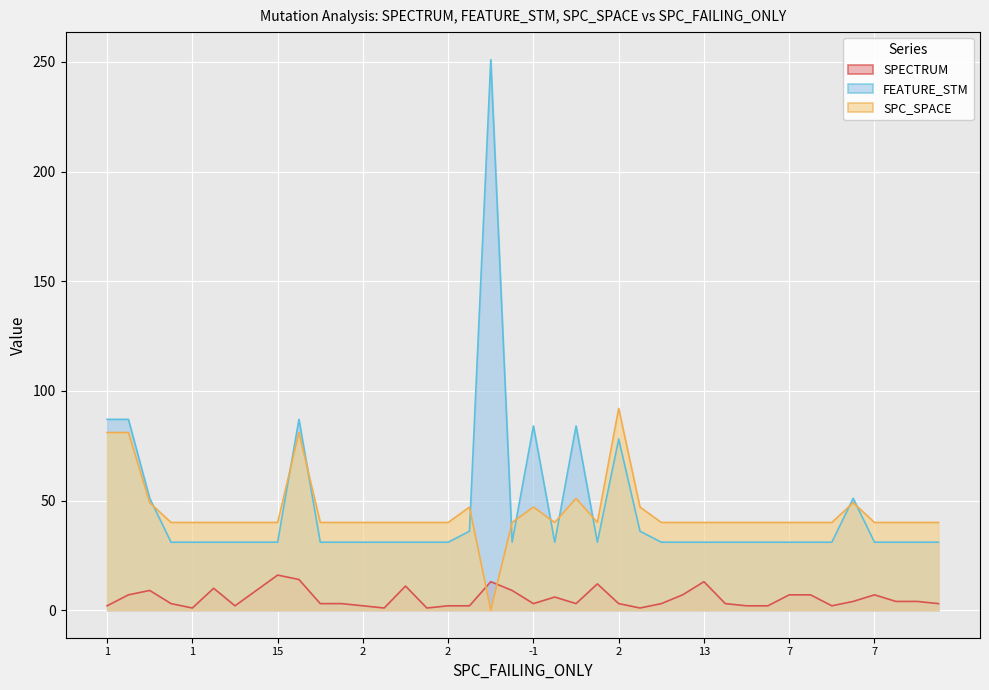

What is the label of the 24th point from the left?

11